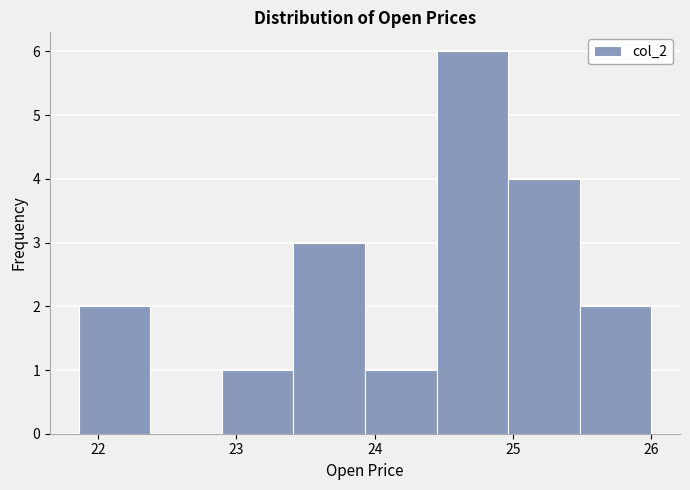

Over which range of the x-axis is the bar tallest?

24.4 to 25.0